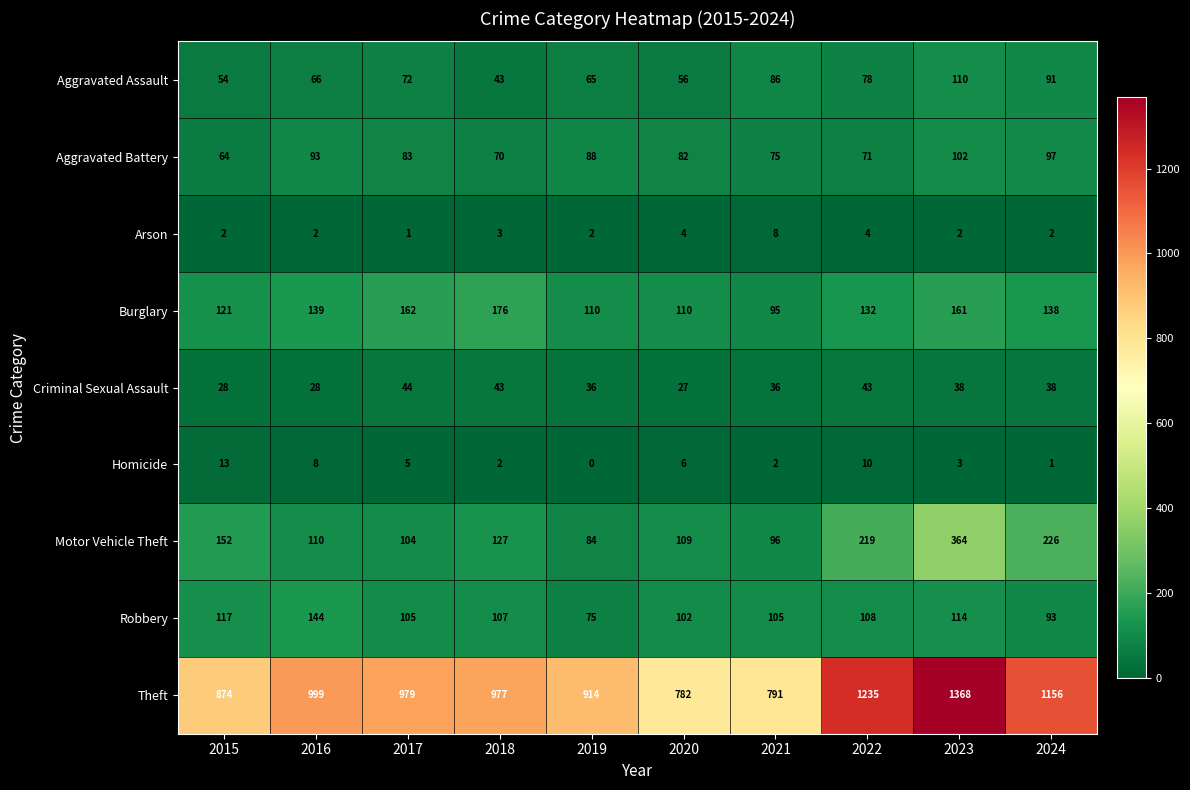

What is the average value of the Homicide series?

5